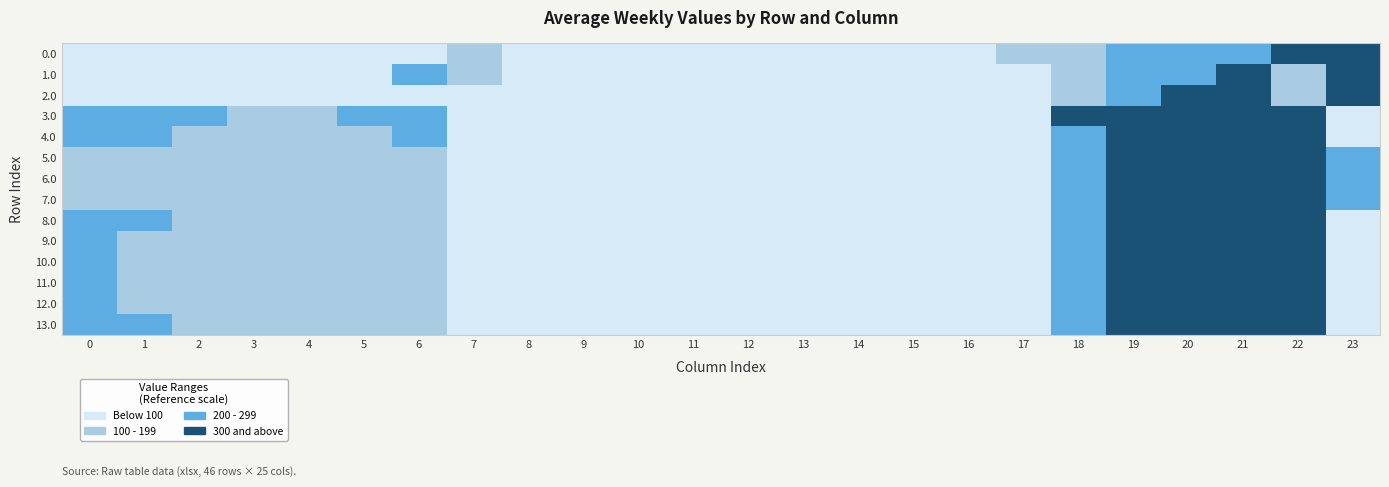

Reading right to left, what are all the values shown in this chart?

0.0: 23=511.3	22=592.3	21=238.4	20=229.8	19=244.5	18=129.6	17=177.8	16=0.0	15=0.0	14=0.0	13=0.0	12=0.0	11=0.0	10=0.0	9=0.0	8=0.0	7=136.4	6=35.0	5=10.8	4=4.9	3=4.4	2=10.3	1=49.5	0=82.0
1.0: 23=511.3	22=192.3	21=638.4	20=229.8	19=244.5	18=129.6	17=0.0	16=0.0	15=0.0	14=0.0	13=0.0	12=0.0	11=0.0	10=0.0	9=0.0	8=0.0	7=136.4	6=212.9	5=10.8	4=4.9	3=4.4	2=10.3	1=49.5	0=82.0
2.0: 23=511.3	22=192.3	21=638.4	20=544.1	19=244.5	18=129.6	17=0.0	16=0.0	15=0.0	14=0.0	13=0.0	12=0.0	11=0.0	10=0.0	9=0.0	8=0.0	7=0.0	6=35.0	5=10.8	4=4.9	3=4.4	2=10.3	1=49.5	0=82.0
3.0: 23=0.0	22=382.3	21=428.4	20=419.9	19=434.5	18=319.6	17=40.3	16=0.0	15=0.0	14=0.0	13=0.0	12=0.0	11=0.0	10=0.0	9=0.0	8=0.0	7=0.0	6=225.0	5=200.8	4=194.9	3=194.4	2=200.3	1=239.5	0=272.0
4.0: 23=0.0	22=361.3	21=407.4	20=398.9	19=413.5	18=298.6	17=19.3	16=0.0	15=0.0	14=0.0	13=0.0	12=0.0	11=0.0	10=0.0	9=0.0	8=0.0	7=0.0	6=204.0	5=179.8	4=173.9	3=173.4	2=179.3	1=218.5	0=251.0
5.0: 23=230.4	22=308.3	21=354.4	20=345.9	19=360.5	18=245.6	17=0.0	16=0.0	15=0.0	14=0.0	13=0.0	12=0.0	11=0.0	10=0.0	9=0.0	8=0.0	7=0.0	6=151.0	5=126.8	4=120.9	3=120.4	2=126.3	1=165.5	0=198.0
6.0: 23=230.4	22=308.3	21=354.4	20=345.9	19=360.5	18=245.6	17=0.0	16=0.0	15=0.0	14=0.0	13=0.0	12=0.0	11=0.0	10=0.0	9=0.0	8=0.0	7=0.0	6=151.0	5=126.8	4=120.9	3=120.4	2=126.3	1=165.5	0=198.0
7.0: 23=230.4	22=308.3	21=354.4	20=345.9	19=360.5	18=245.6	17=0.0	16=0.0	15=0.0	14=0.0	13=0.0	12=0.0	11=0.0	10=0.0	9=0.0	8=0.0	7=0.0	6=151.0	5=126.8	4=120.9	3=120.4	2=126.3	1=165.5	0=198.0
8.0: 23=0.0	22=352.3	21=398.4	20=389.9	19=404.5	18=289.6	17=10.3	16=0.0	15=0.0	14=0.0	13=0.0	12=0.0	11=0.0	10=0.0	9=0.0	8=0.0	7=0.0	6=195.0	5=170.8	4=164.9	3=164.4	2=170.3	1=209.5	0=242.0
9.0: 23=0.0	22=341.3	21=387.4	20=378.9	19=393.5	18=278.6	17=0.0	16=0.0	15=0.0	14=0.0	13=0.0	12=0.0	11=0.0	10=0.0	9=0.0	8=0.0	7=0.0	6=184.0	5=159.8	4=153.9	3=153.4	2=159.3	1=198.5	0=243.7
10.0: 23=0.0	22=342.3	21=388.4	20=379.9	19=394.5	18=279.6	17=0.3	16=0.0	15=0.0	14=0.0	13=0.0	12=0.0	11=0.0	10=0.0	9=0.0	8=0.0	7=0.0	6=185.0	5=160.8	4=154.9	3=154.4	2=160.3	1=199.5	0=232.0
11.0: 23=0.0	22=342.3	21=388.4	20=379.9	19=394.5	18=279.6	17=0.3	16=0.0	15=0.0	14=0.0	13=0.0	12=0.0	11=0.0	10=0.0	9=0.0	8=0.0	7=0.0	6=185.0	5=160.8	4=154.9	3=154.4	2=160.3	1=199.5	0=232.0
12.0: 23=0.0	22=342.3	21=388.4	20=379.9	19=394.5	18=279.6	17=0.3	16=0.0	15=0.0	14=0.0	13=0.0	12=0.0	11=0.0	10=0.0	9=0.0	8=0.0	7=0.0	6=185.0	5=160.8	4=154.9	3=154.4	2=160.3	1=199.5	0=232.0
13.0: 23=0.0	22=352.3	21=398.4	20=389.9	19=404.5	18=289.6	17=10.3	16=0.0	15=0.0	14=0.0	13=0.0	12=0.0	11=0.0	10=0.0	9=0.0	8=0.0	7=0.0	6=195.0	5=170.8	4=164.9	3=164.4	2=170.3	1=209.5	0=242.0